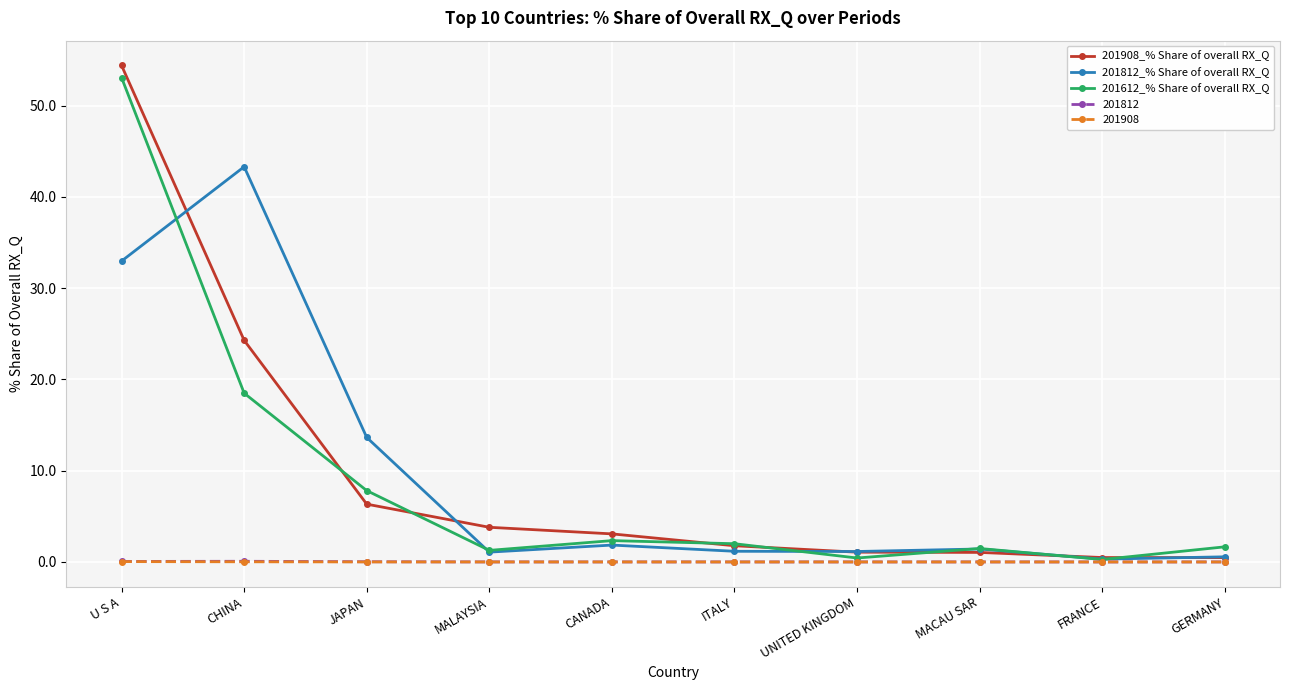

Is the value of 201908 at MACAU SAR greater than the value of 201612_% Share of overall RX_Q at MALAYSIA?

No